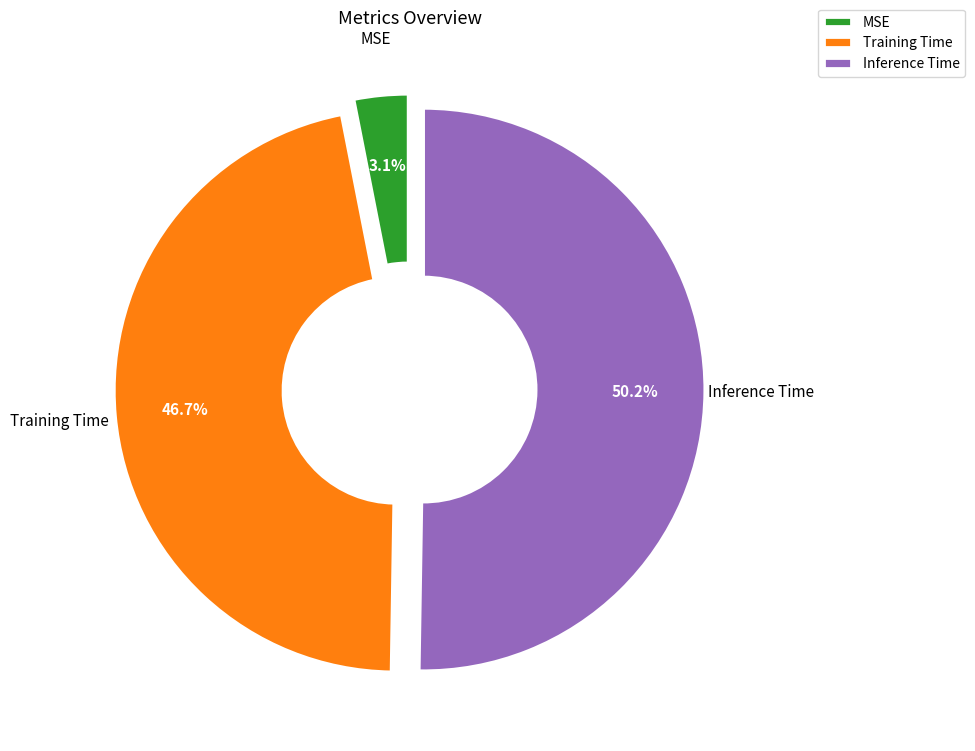

To the nearest percent, what is the difference between the MSE and Training Time slice percentages?

44%